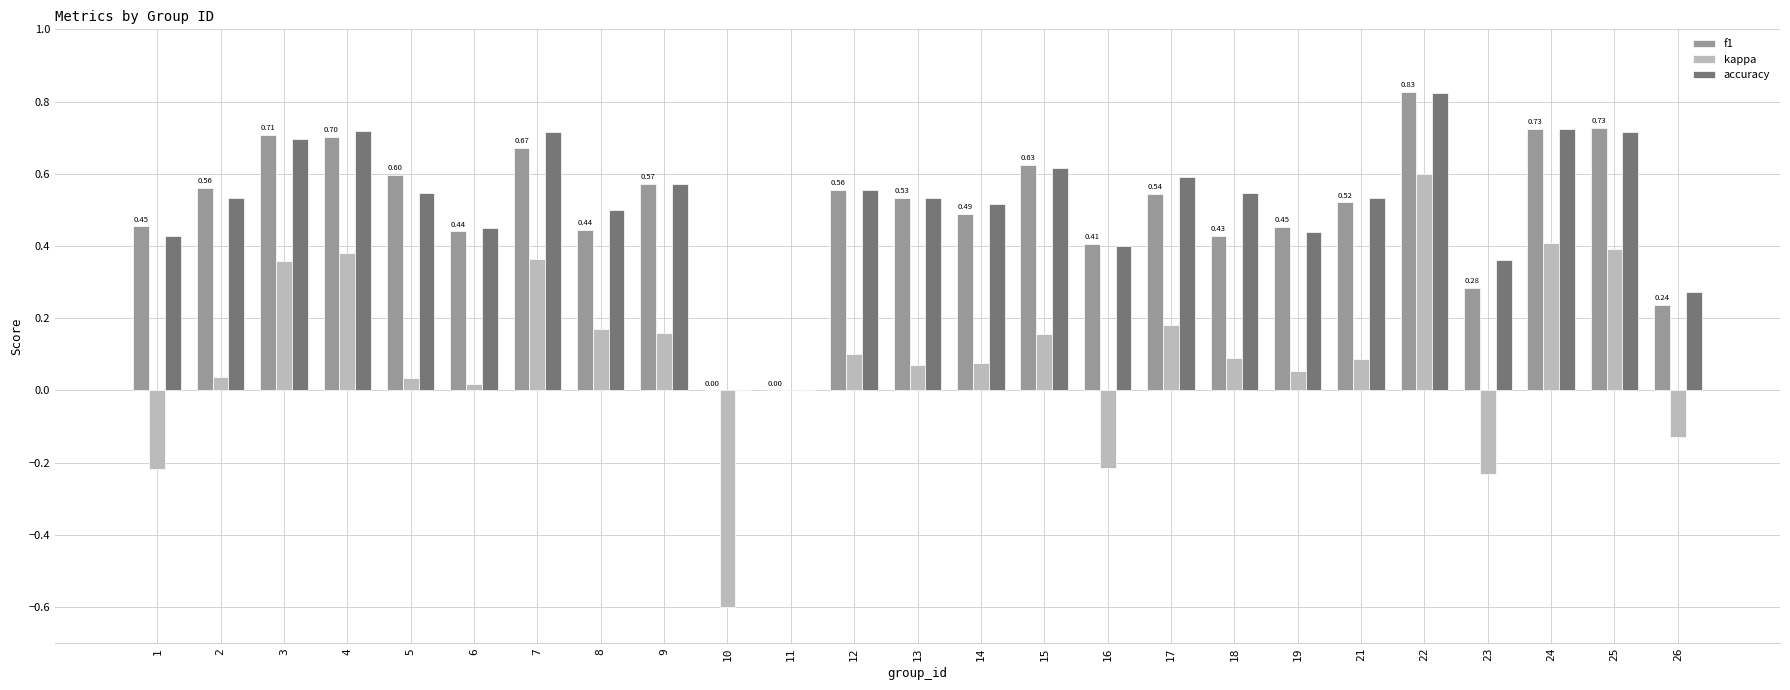

What are all the series names shown in the legend?

f1, kappa, accuracy